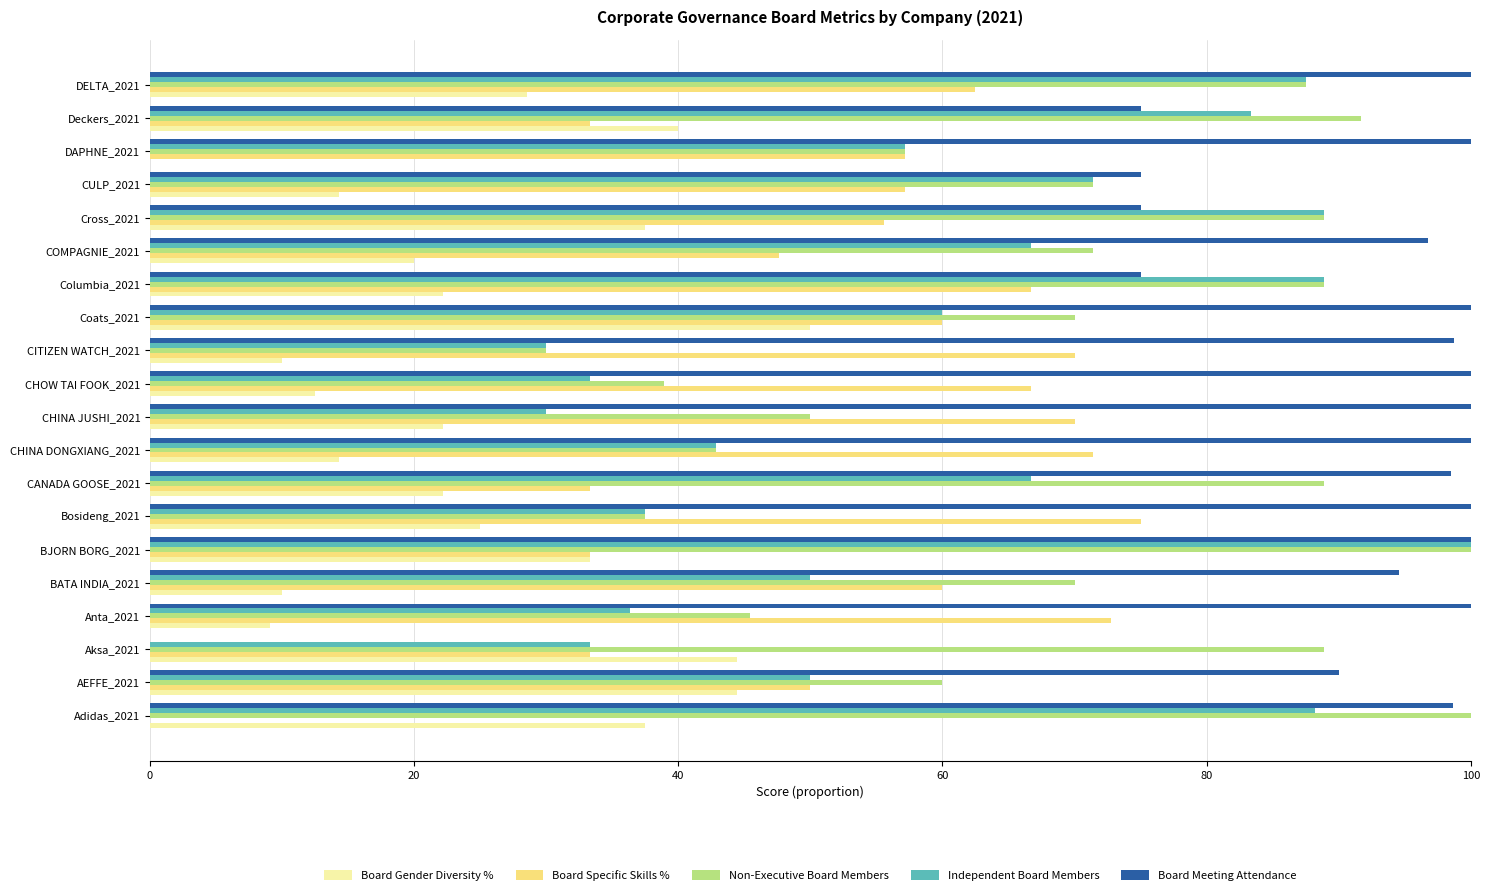

Between CANADA GOOSE_2021 and CHOW TAI FOOK_2021, which series saw the biggest shift?

Non-Executive Board Members